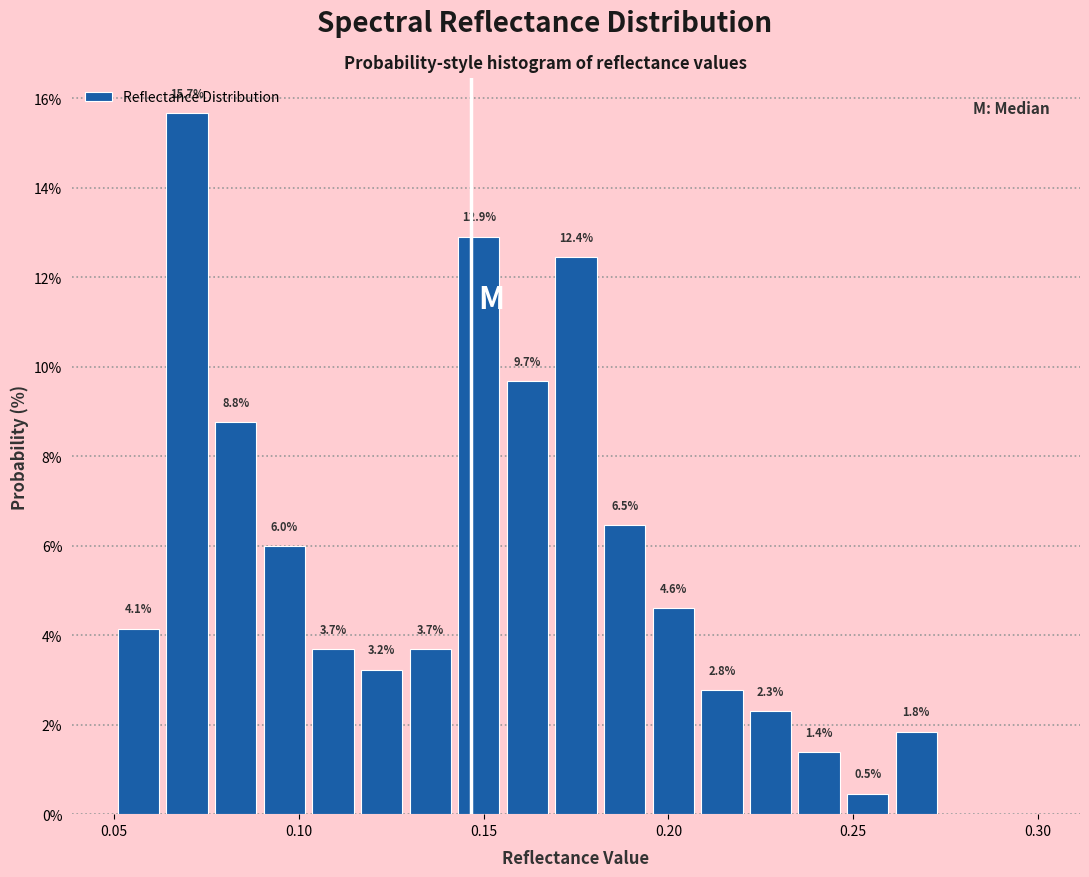

Read against the x-axis, roughly where is the centre of the tallest bar?

0.070